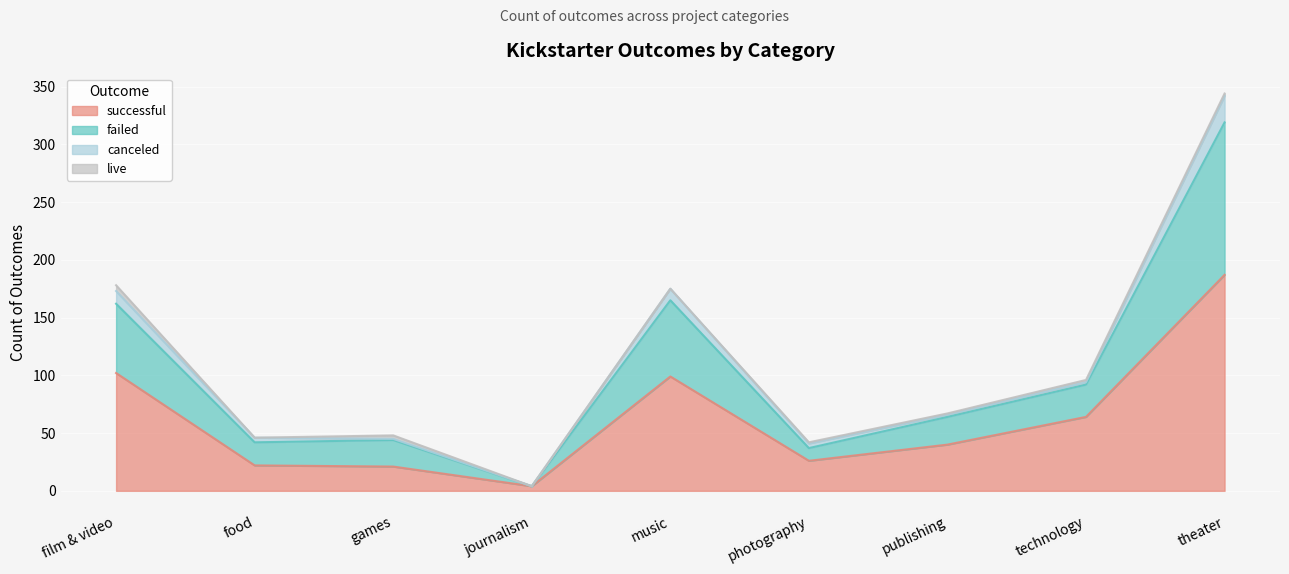

How many categories are shown in the chart?

9